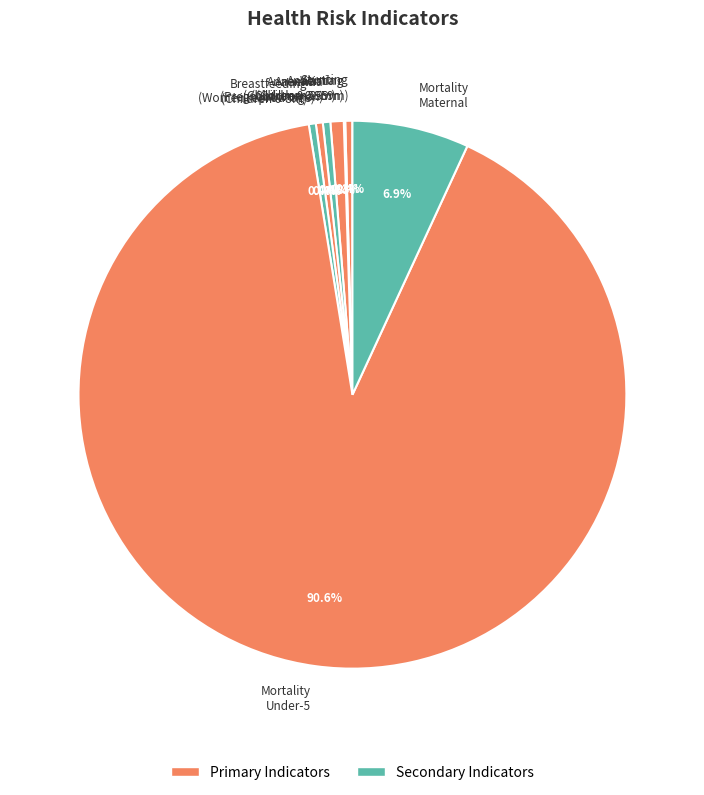

What percentage is NOT represented by Mortality Under-5?

9.4%